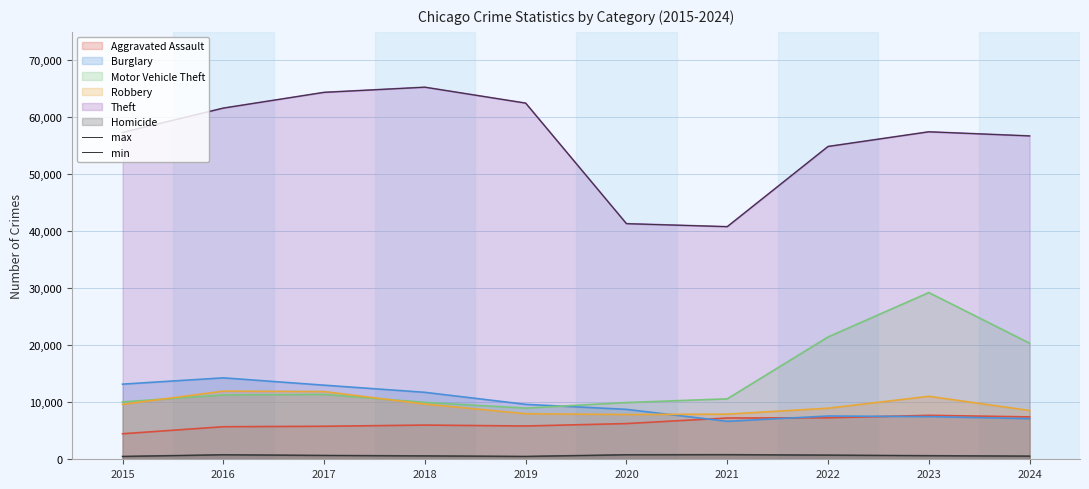

Reading left to right, transcribe all the data shown in this chart.

max: 57351	61623	64386	65290	62496	41343	40817	54888	57463	56740
min: 496	786	672	588	499	787	804	725	626	547